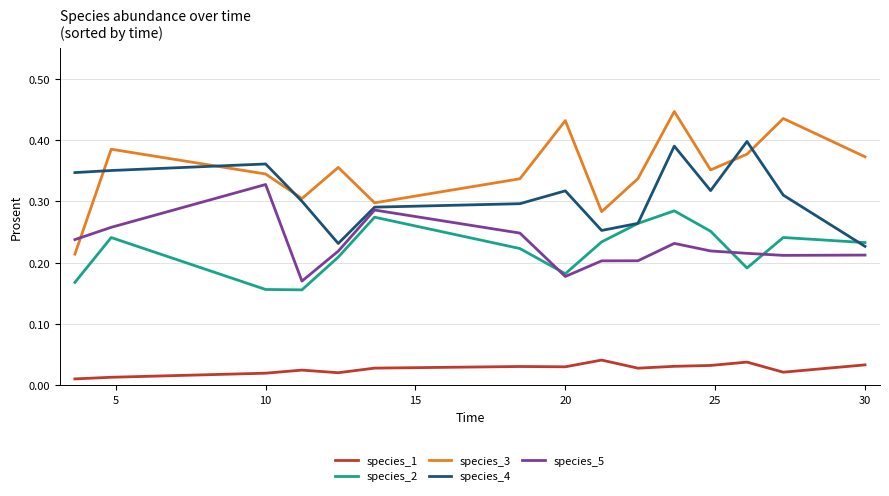

At how many categories does at least one series exceed 0?

15